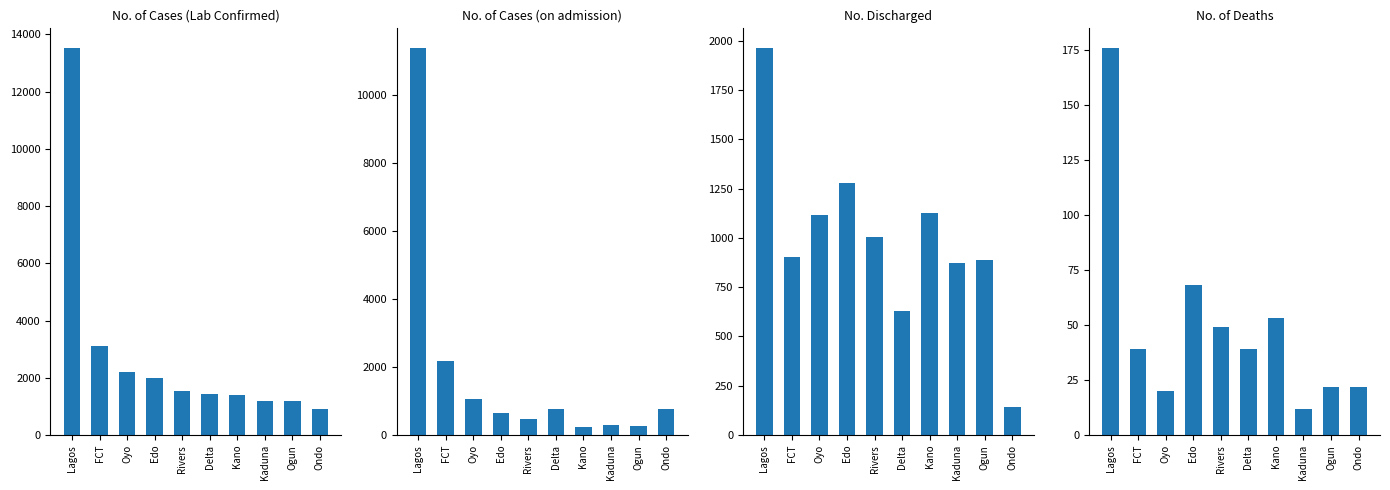

Which series has the largest total across all categories?

No. of Cases (Lab Confirmed)